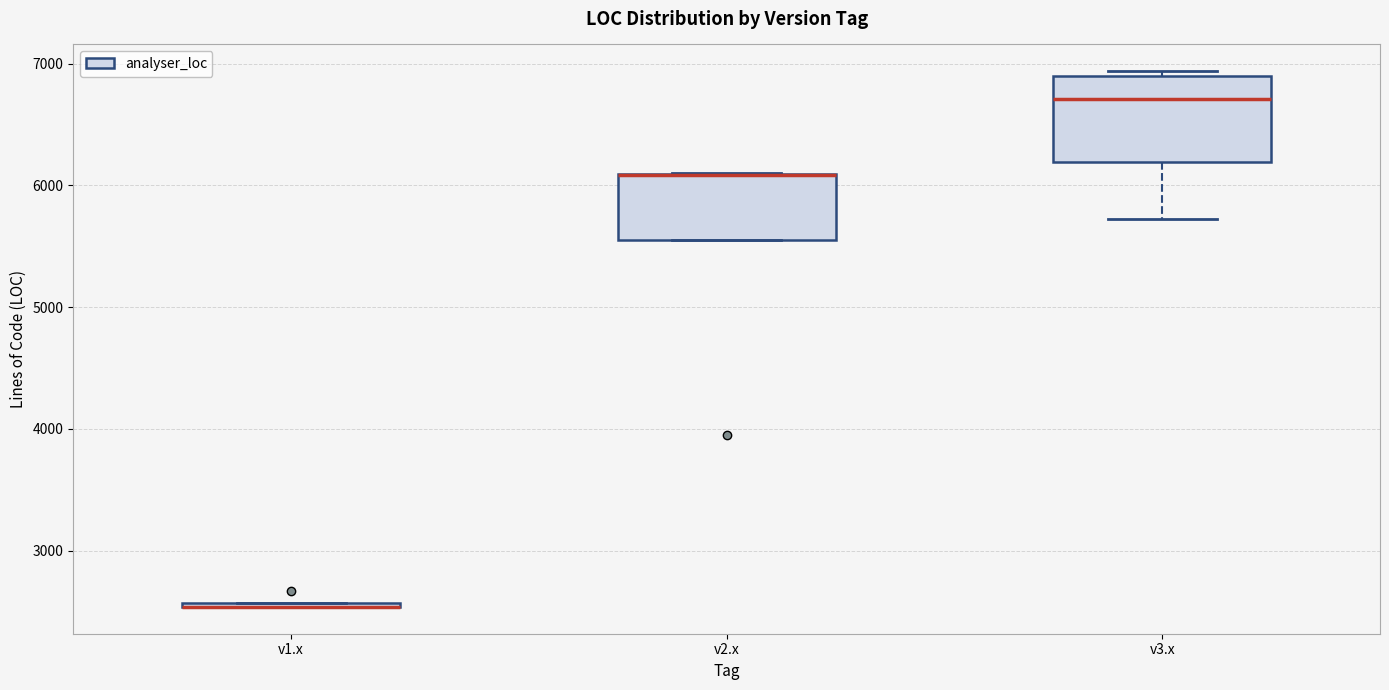

Comparing the boxes themselves (not the whiskers), which one is the tallest?

v3.x